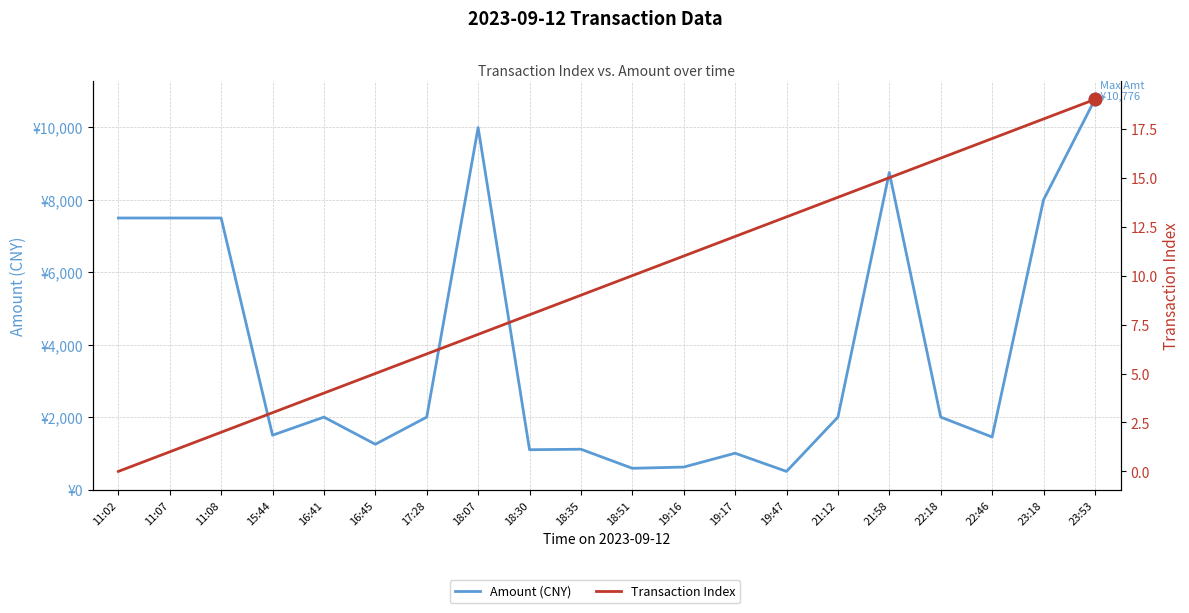

What is the difference between the maximum and minimum values in the Transaction Index series?

19.0